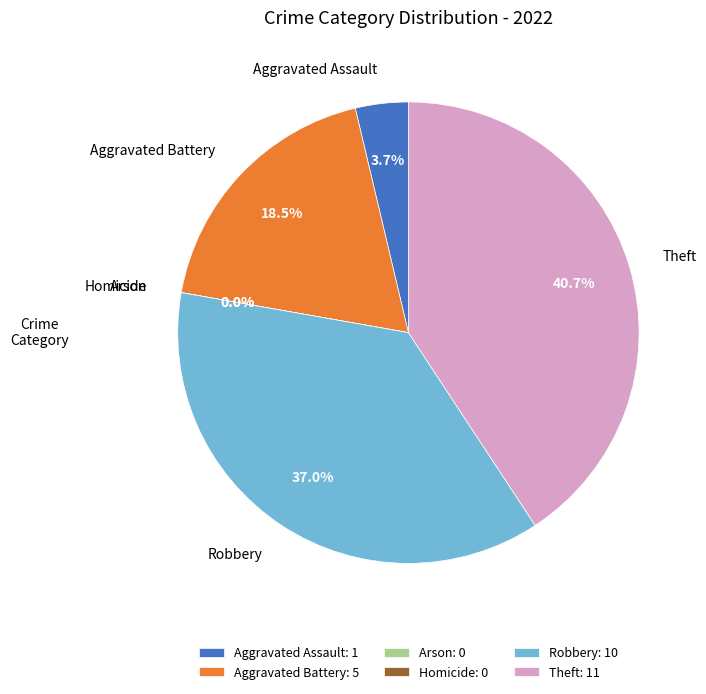

Which category has the biggest portion of the pie?

Theft